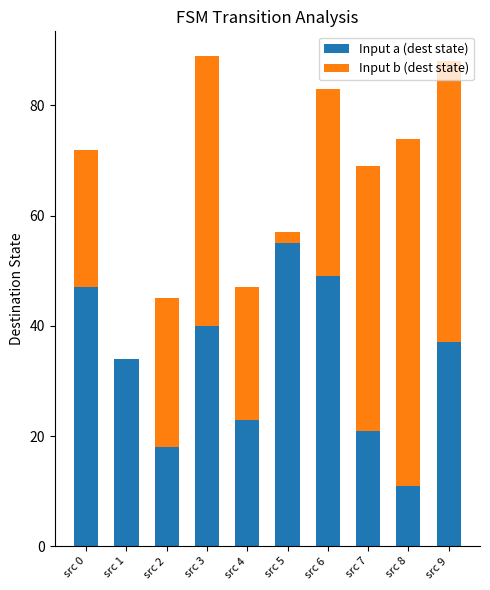

Does the chart contain stacked bars?

Yes